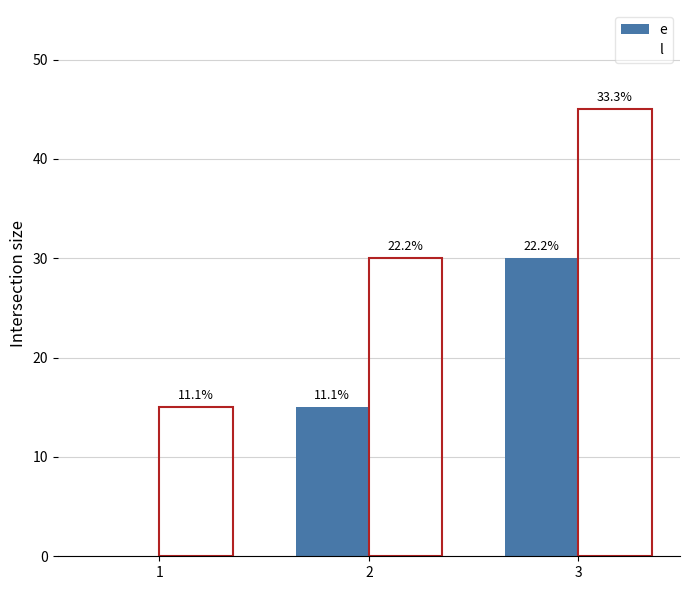

What is the value of the l bar at the 3rd from the left?

45